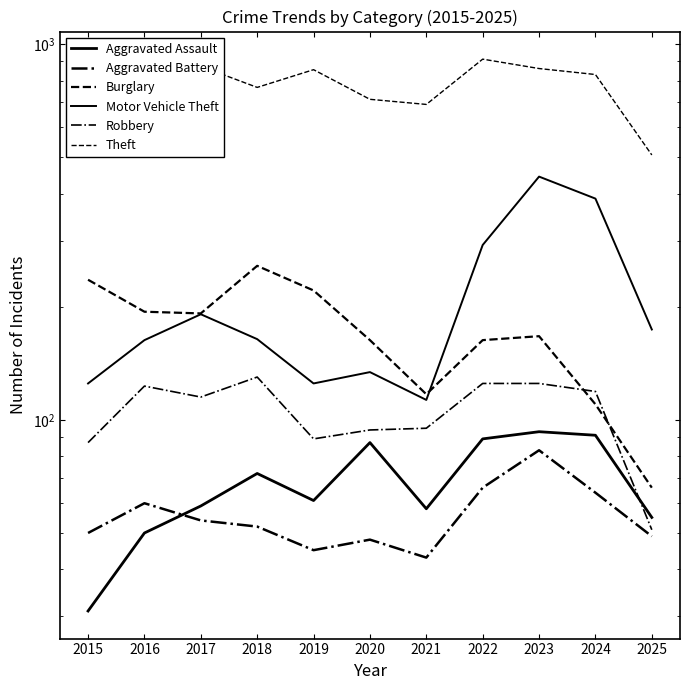

What is the difference between the Theft values at 2022 and 2015?

271